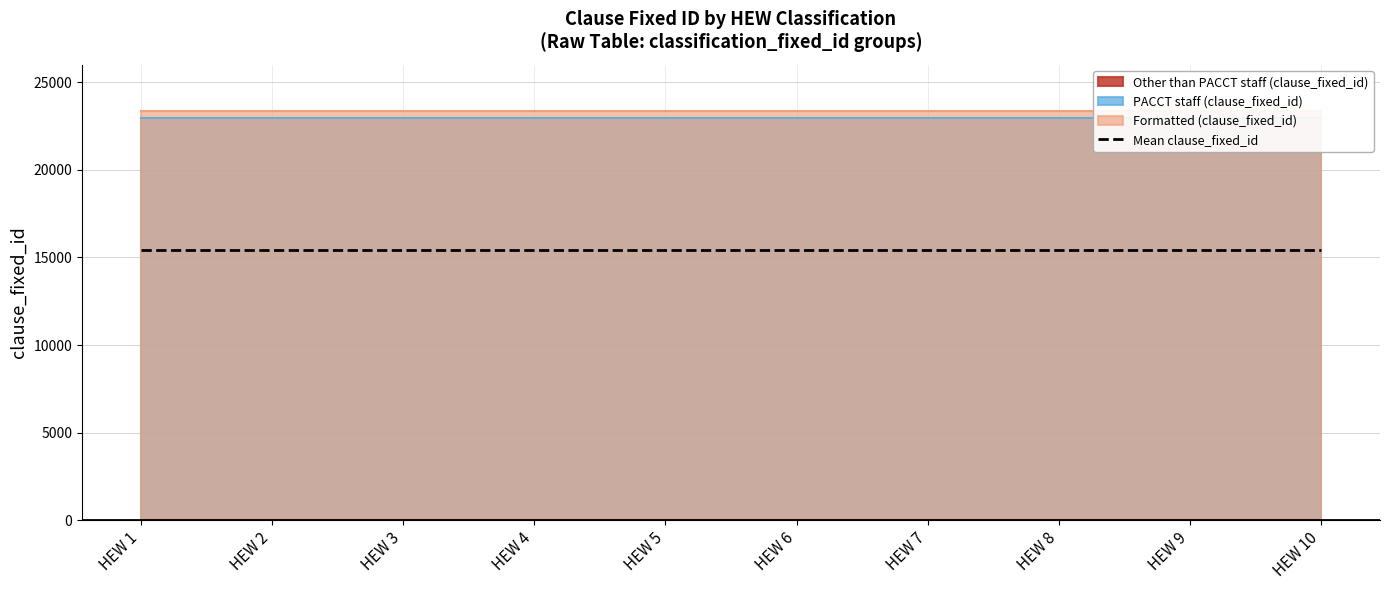

Does the chart display data point markers on the line(s)?

No